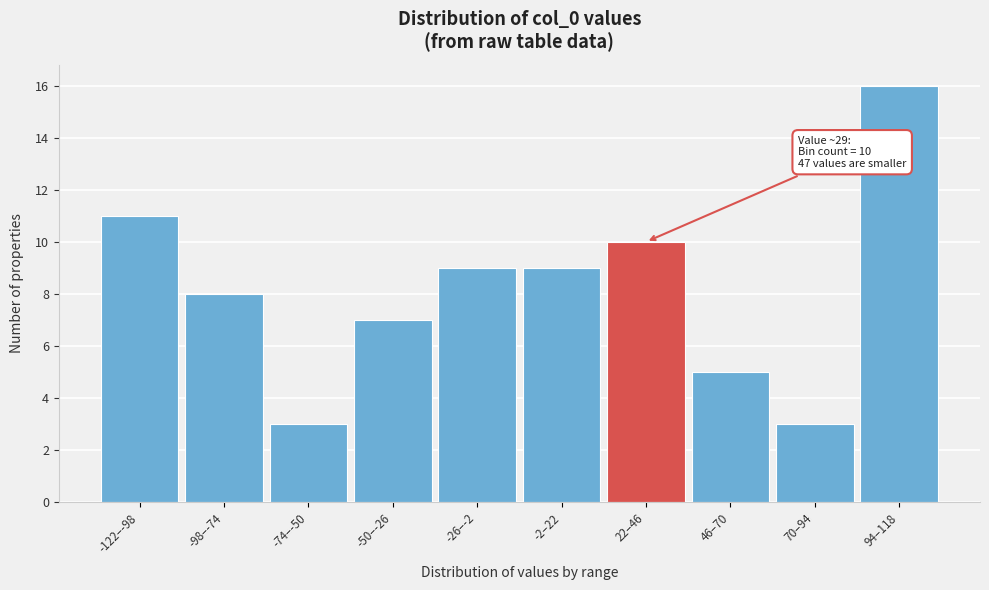

Reading right to left, list all the values displayed in this chart.

16	3	5	10	9	9	7	3	8	11